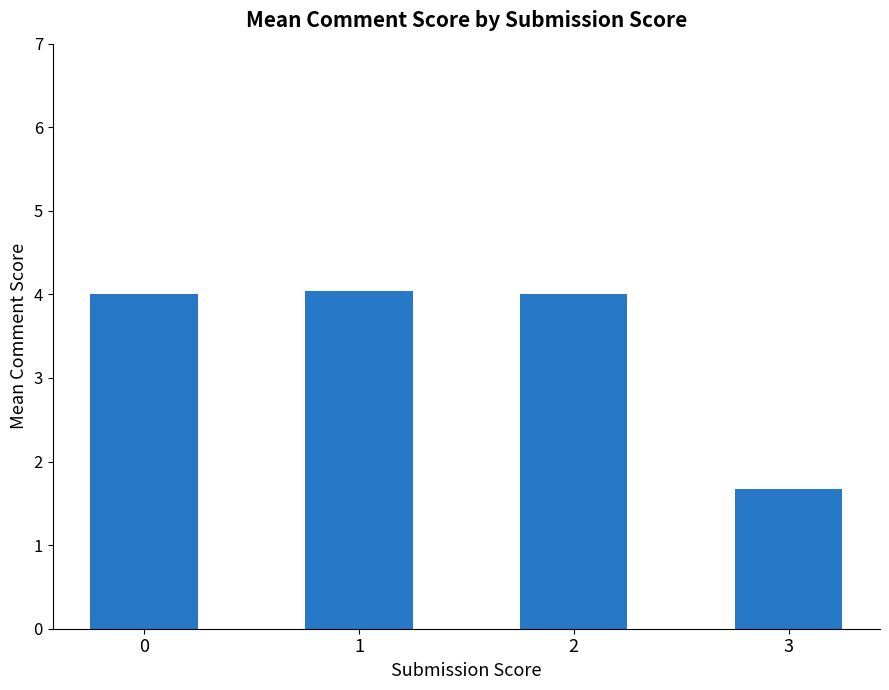

True or false: the data shows 1.5 at 0.

False